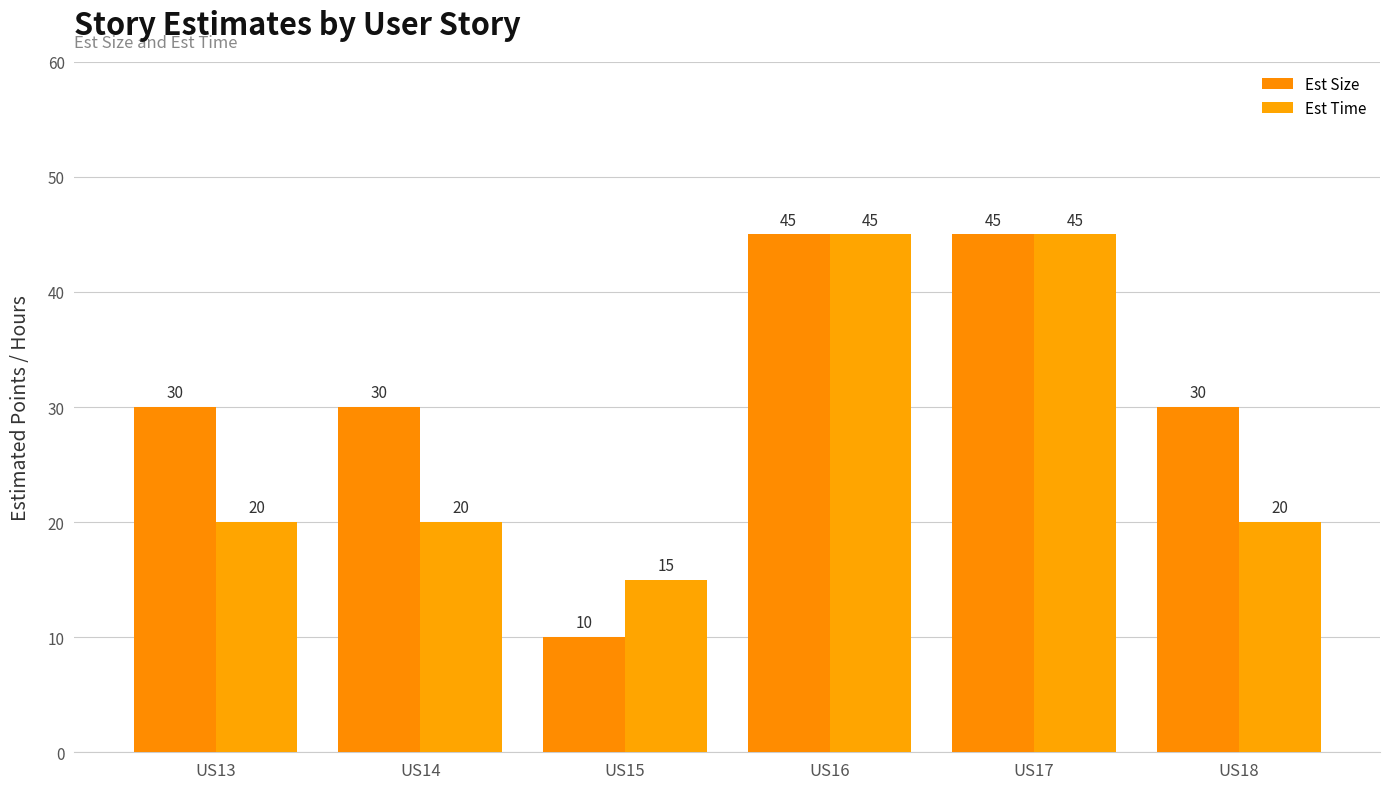

What is the value of the Est Size bar at the 3rd from the left?

10